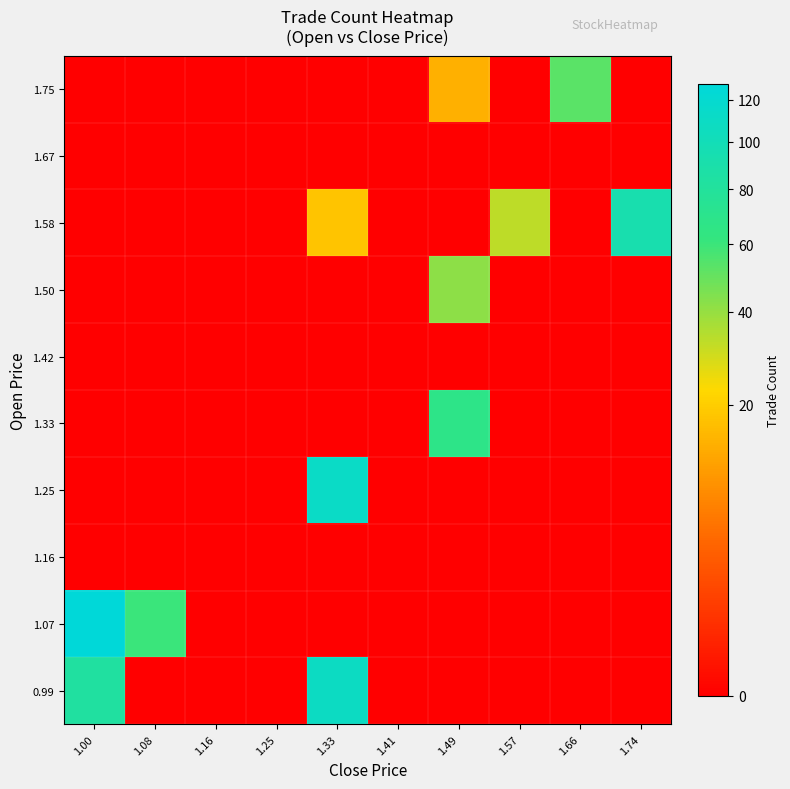

Reading left to right, transcribe all the data shown in this chart.

0.99: 1.00=83	1.08=0	1.16=0	1.25=0	1.33=108	1.41=0	1.49=0	1.57=0	1.66=0	1.74=0
1.07: 1.00=128	1.08=60	1.16=0	1.25=0	1.33=0	1.41=0	1.49=0	1.57=0	1.66=0	1.74=0
1.16: 1.00=0	1.08=0	1.16=0	1.25=0	1.33=0	1.41=0	1.49=0	1.57=0	1.66=0	1.74=0
1.25: 1.00=0	1.08=0	1.16=0	1.25=0	1.33=112	1.41=0	1.49=0	1.57=0	1.66=0	1.74=0
1.33: 1.00=0	1.08=0	1.16=0	1.25=0	1.33=0	1.41=0	1.49=68	1.57=0	1.66=0	1.74=0
1.42: 1.00=0	1.08=0	1.16=0	1.25=0	1.33=0	1.41=0	1.49=0	1.57=0	1.66=0	1.74=0
1.50: 1.00=0	1.08=0	1.16=0	1.25=0	1.33=0	1.41=0	1.49=42	1.57=0	1.66=0	1.74=0
1.58: 1.00=0	1.08=0	1.16=0	1.25=0	1.33=18	1.41=0	1.49=0	1.57=33	1.66=0	1.74=93
1.67: 1.00=0	1.08=0	1.16=0	1.25=0	1.33=0	1.41=0	1.49=0	1.57=0	1.66=0	1.74=0
1.75: 1.00=0	1.08=0	1.16=0	1.25=0	1.33=0	1.41=0	1.49=14	1.57=0	1.66=53	1.74=0